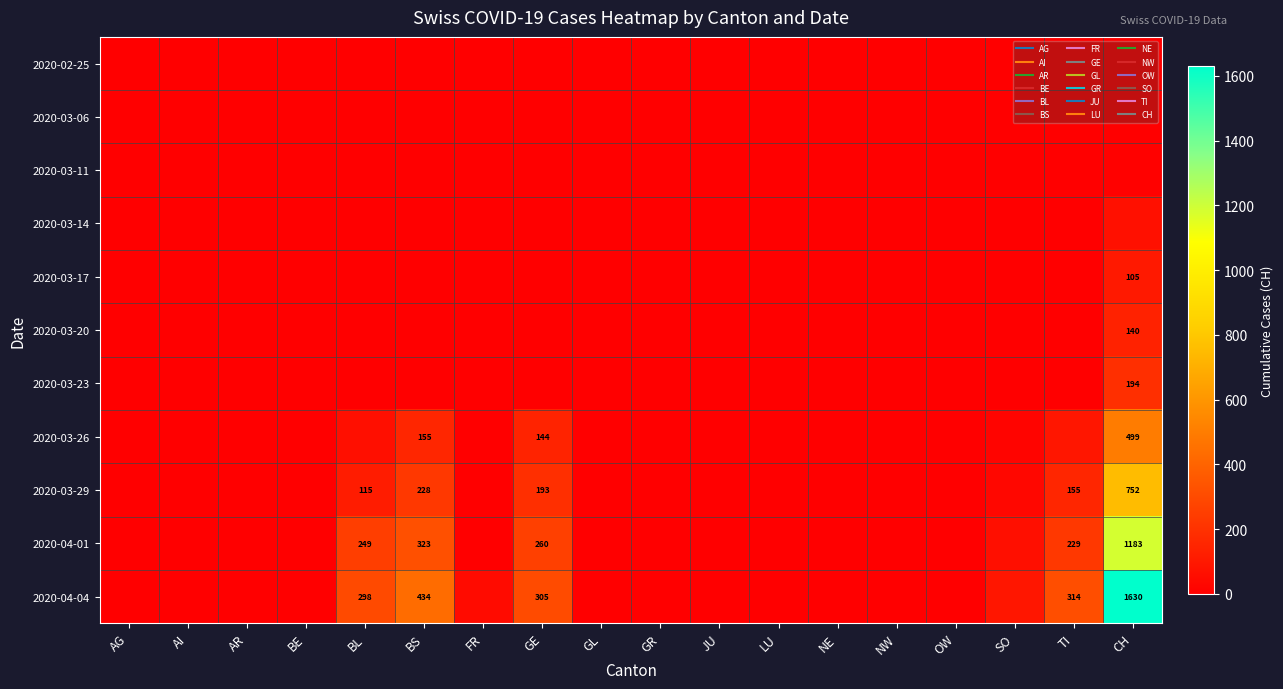

Count the number of categories in the chart.

18